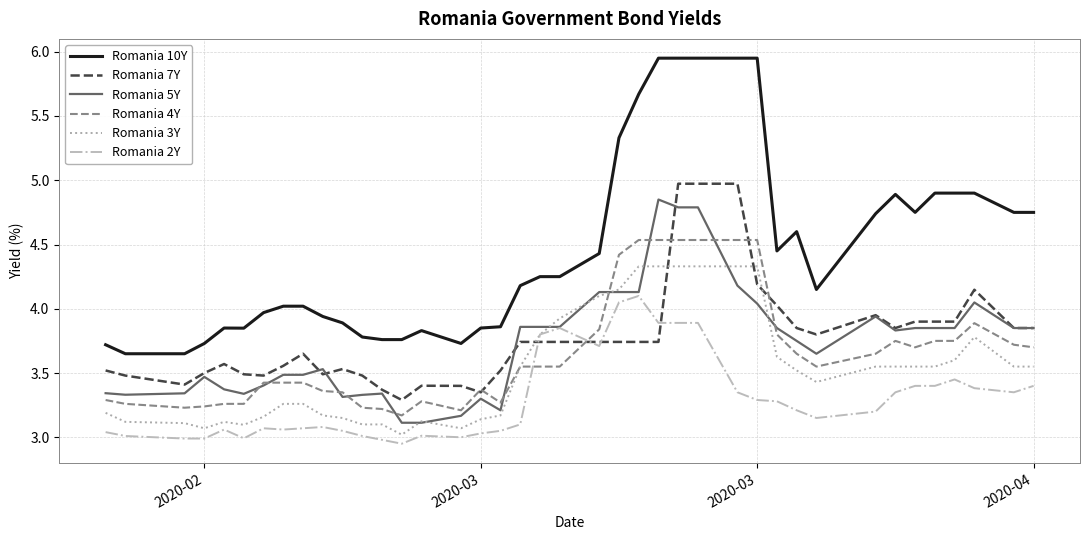

Is this an area chart (filled region under the line)?

No